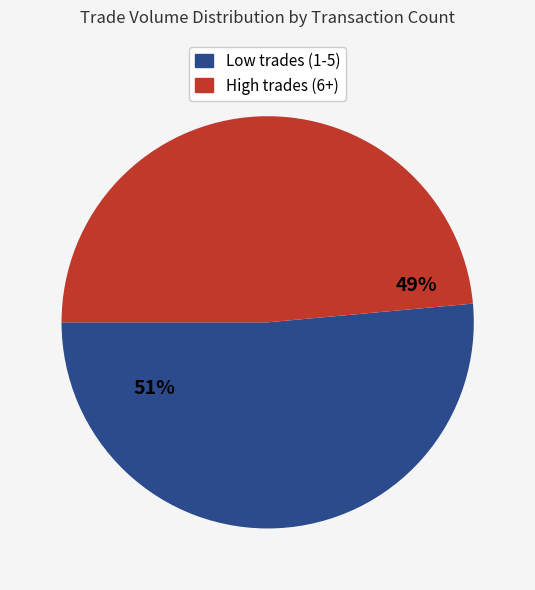

To the nearest percent, what is the average slice percentage?

50%